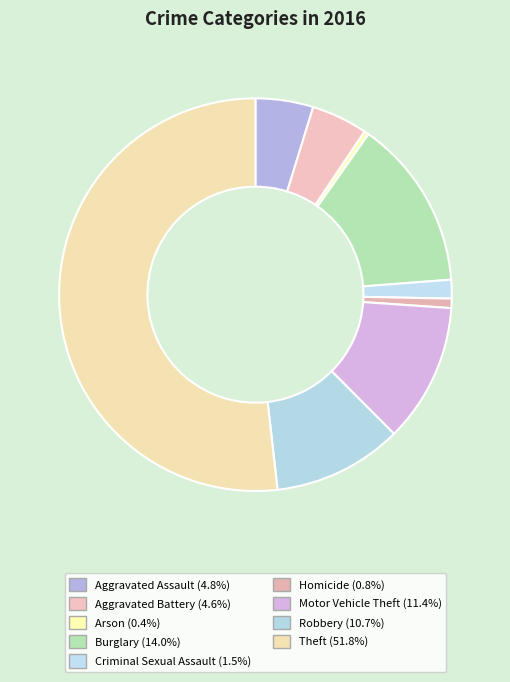

To the nearest percent, what is the combined percentage of Motor Vehicle Theft and Criminal Sexual Assault?

13%